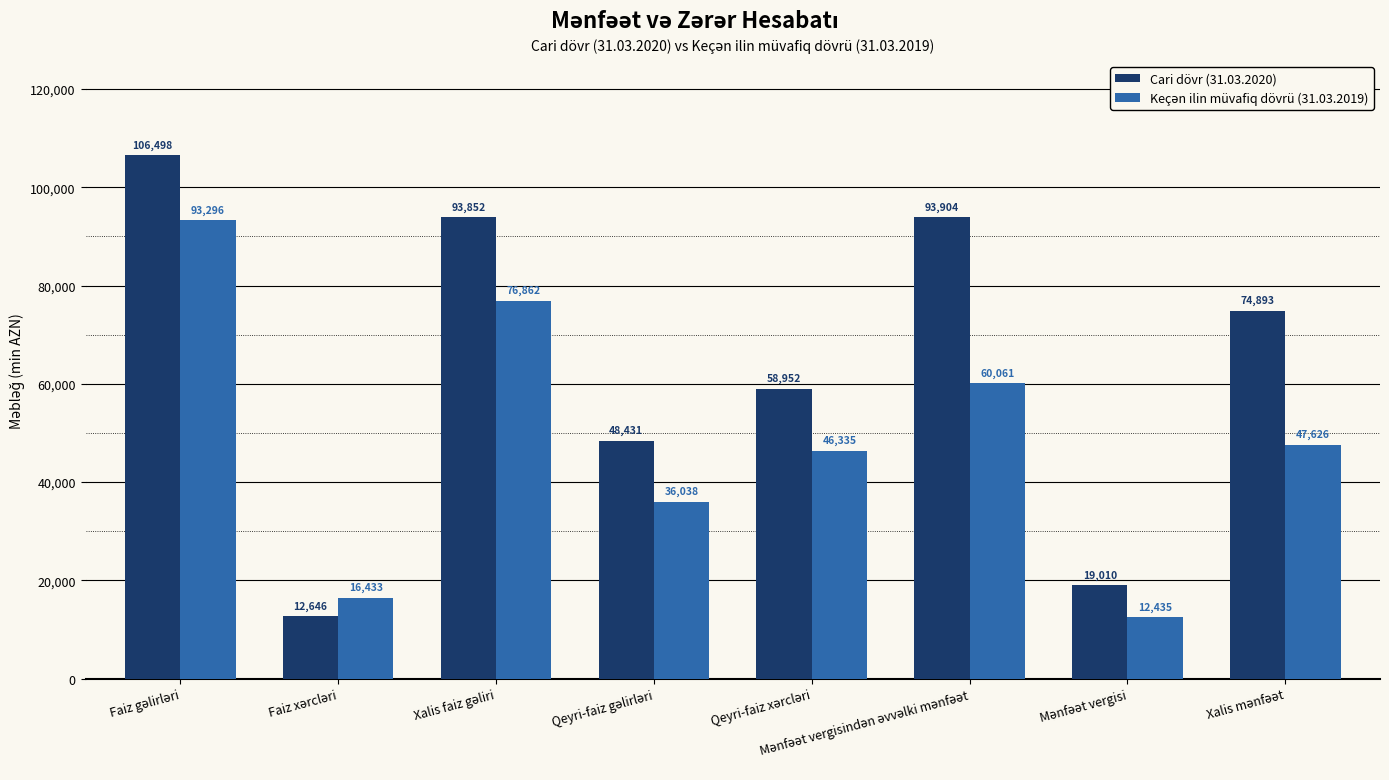

Which series has the widest spread of values?

Cari dövr (31.03.2020)